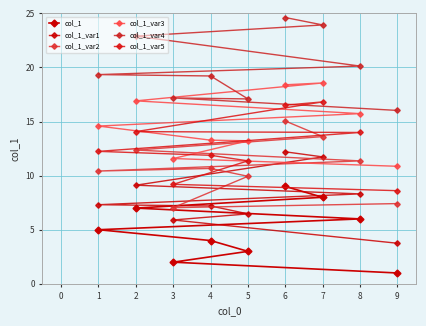

What value does the col_1_var2 series have at 1?

10.4